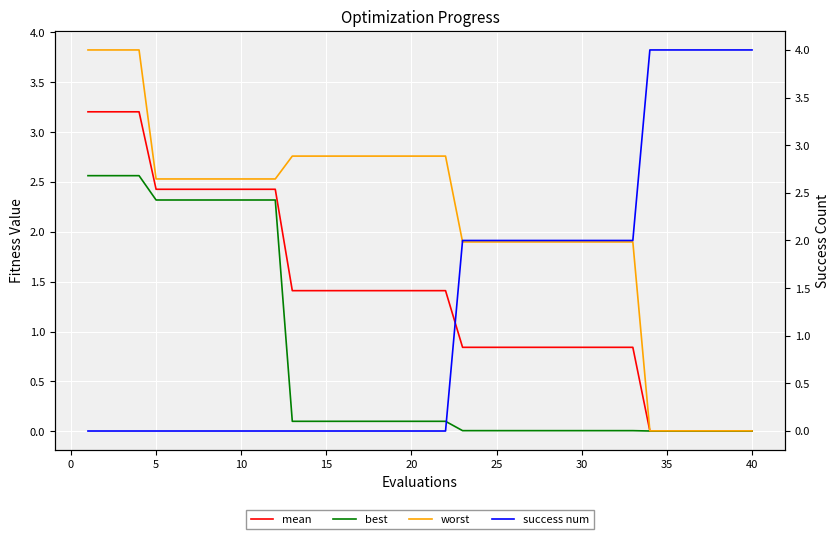

The value of mean at 30 is 1.2. True or false?

False